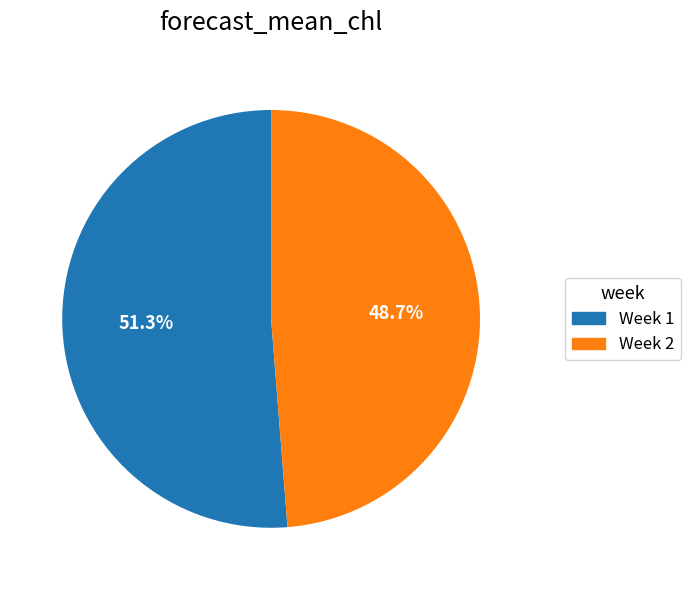

Is Week 2 the majority of the pie?

No